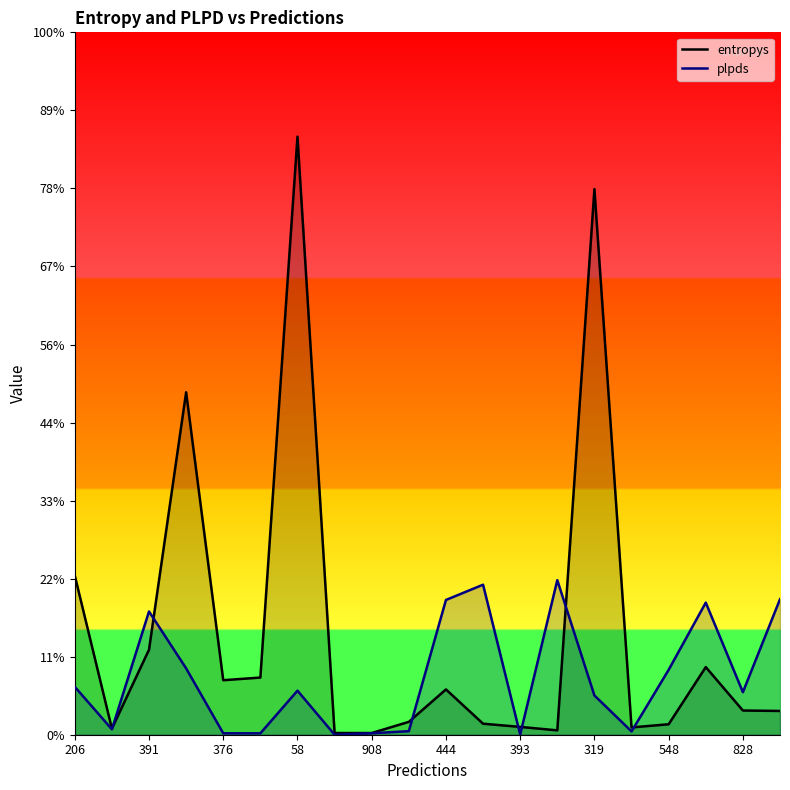

What are all the series names shown in the legend?

entropys, plpds